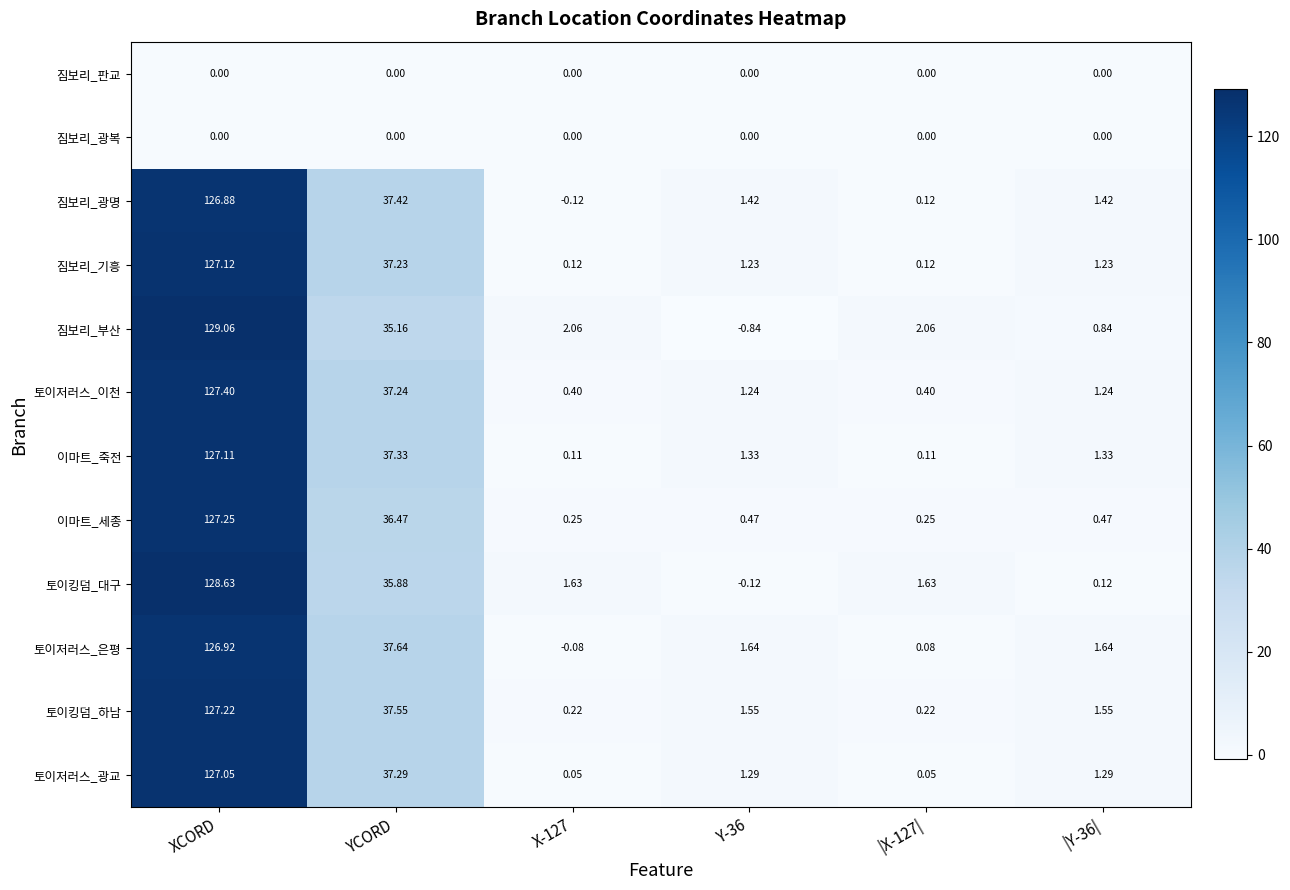

Which category has the highest value across all series?

XCORD